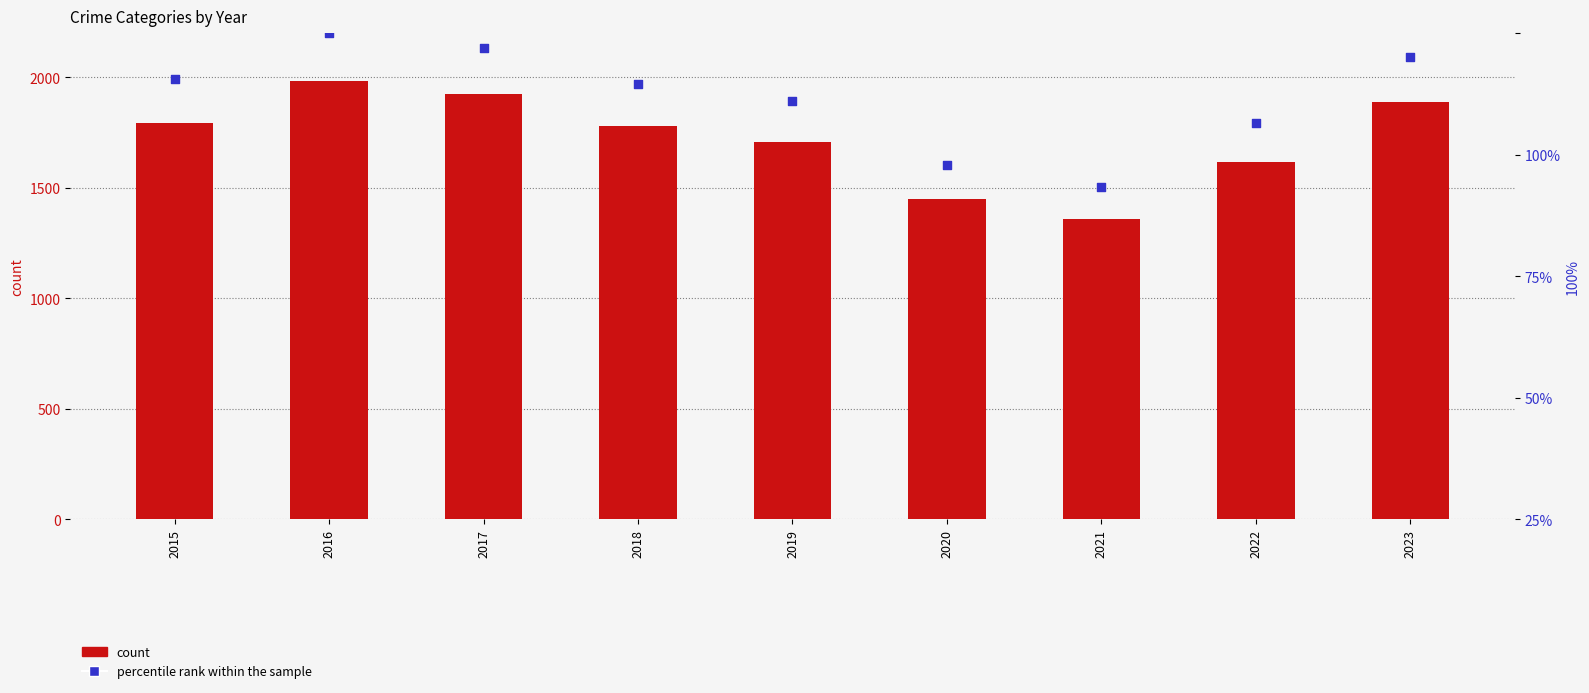

At how many categories does at least one series exceed 1257?

9